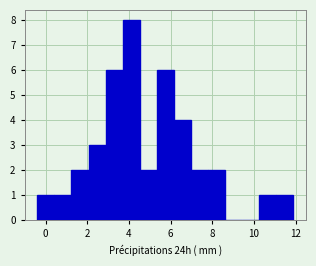

What is the height of the bar covering 6.2 to 7.0 on the x-axis? Neither the bar edges nor the heights are printed on the chart, so give them approximately, as read against the axes.

4